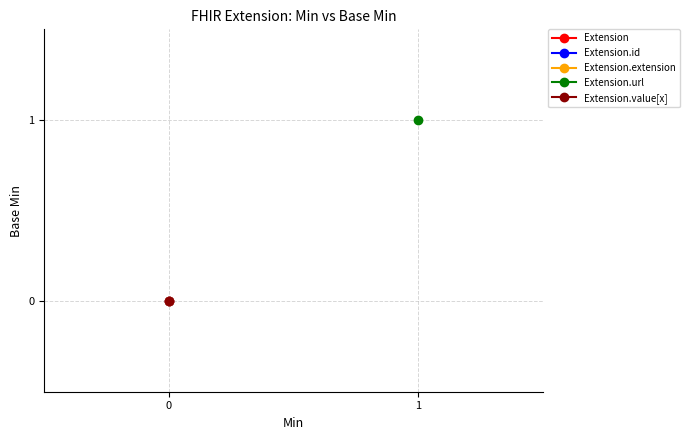

What are all the series names shown in the legend?

Extension, Extension.id, Extension.extension, Extension.url, Extension.value[x]